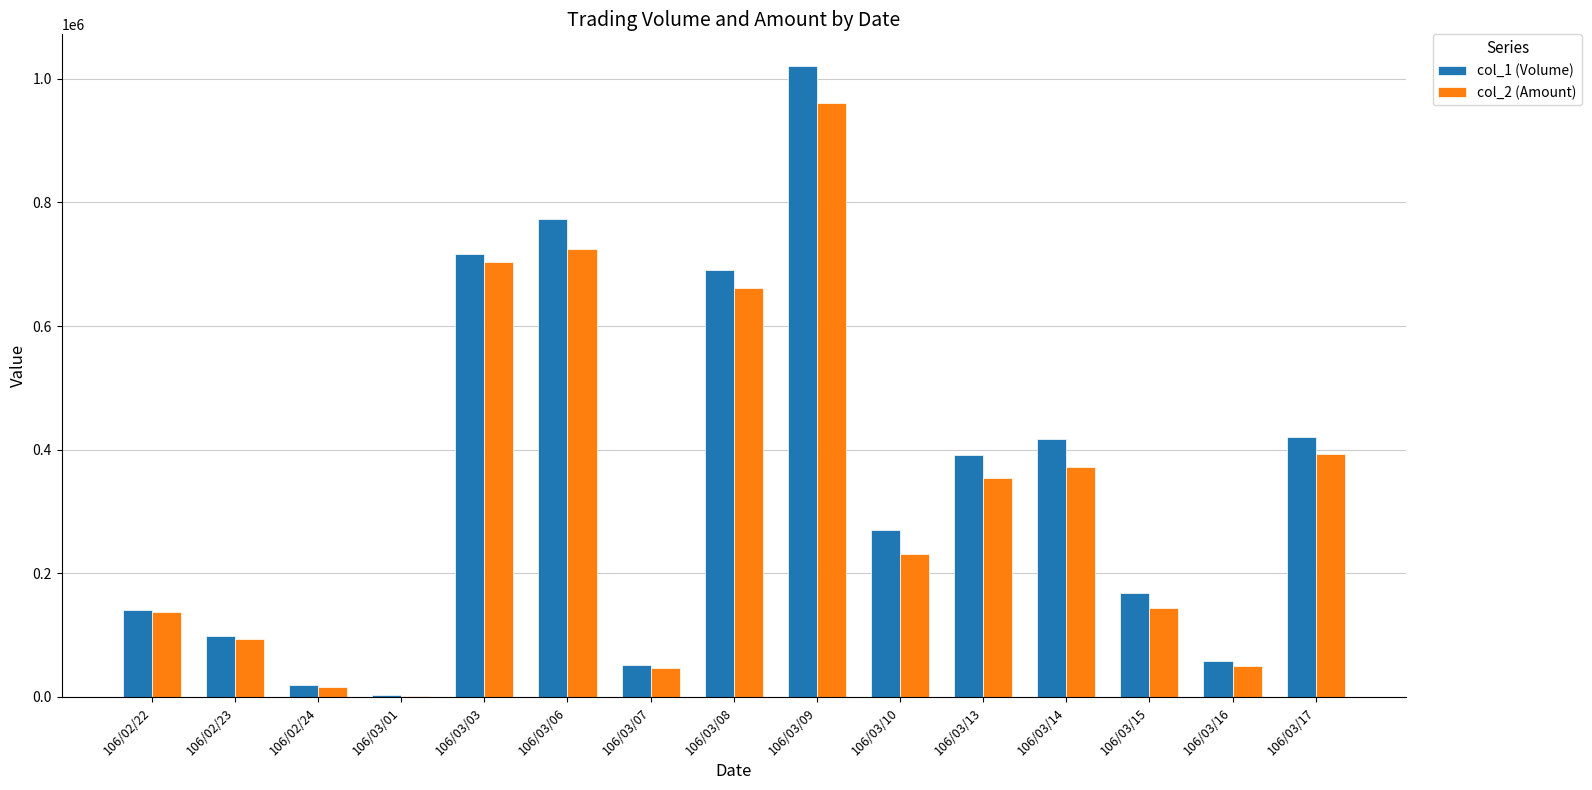

At which label does col_2 (Amount) first exceed 231600?

106/03/03